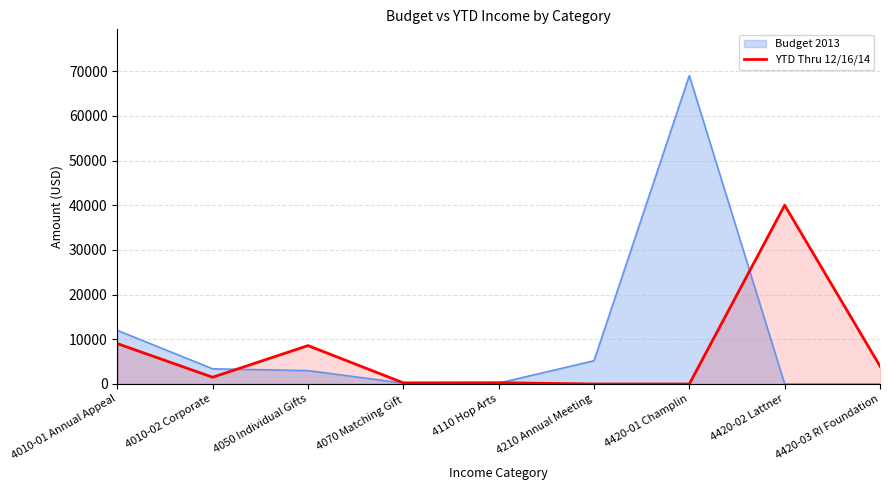

Which series has the largest range (max minus min)?

Budget 2013